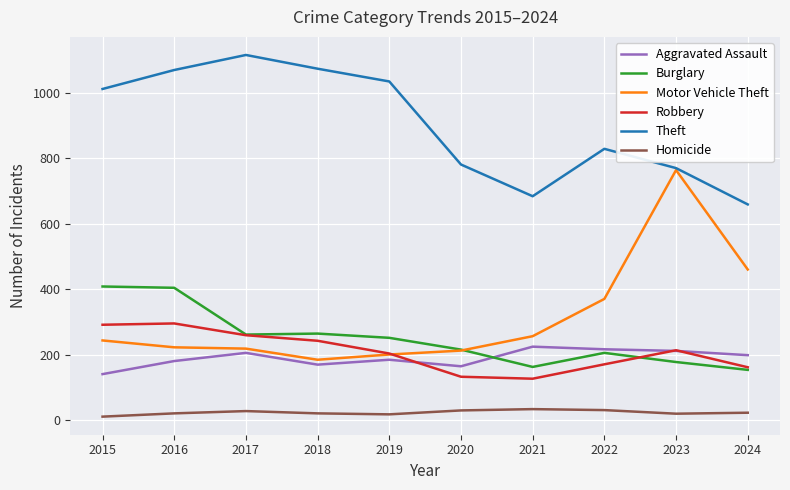

Count the number of data series in this chart.

6